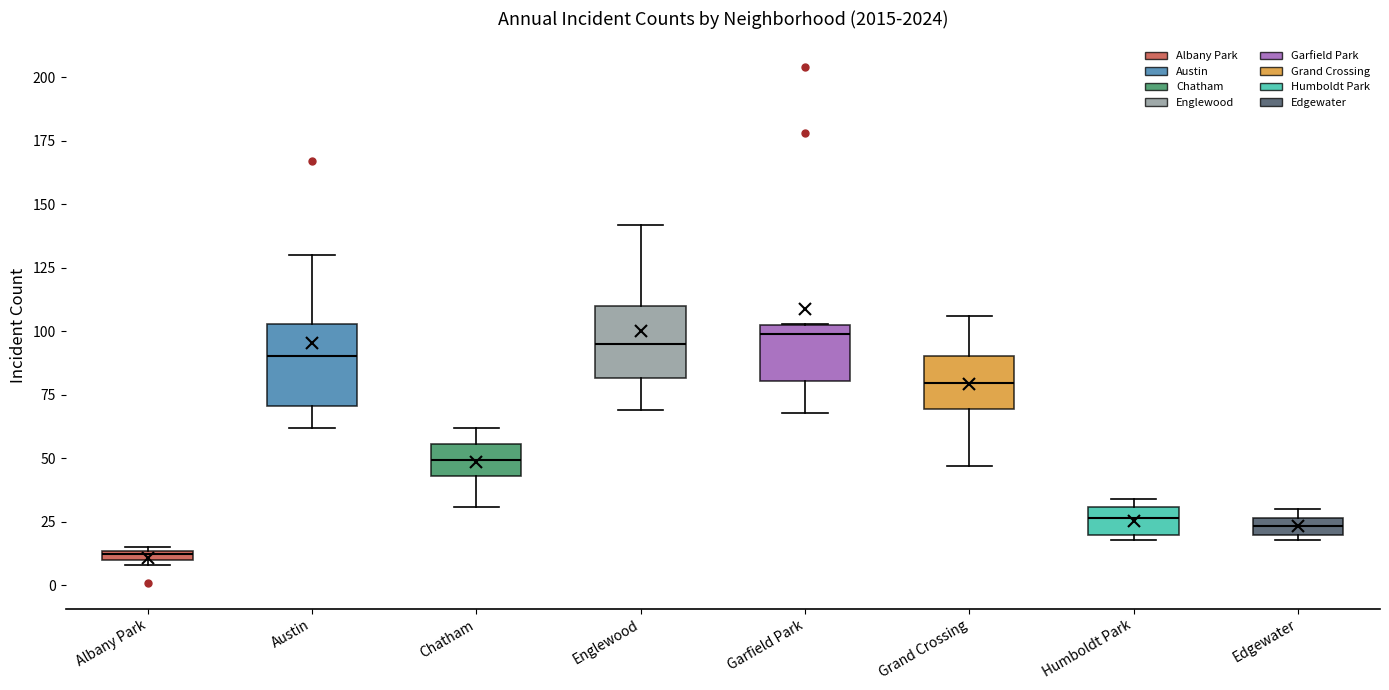

Where is the upper edge of the box for Humboldt Park on the y-axis? The values are not printed on the chart, so give them approximately, as read against the axis.

30